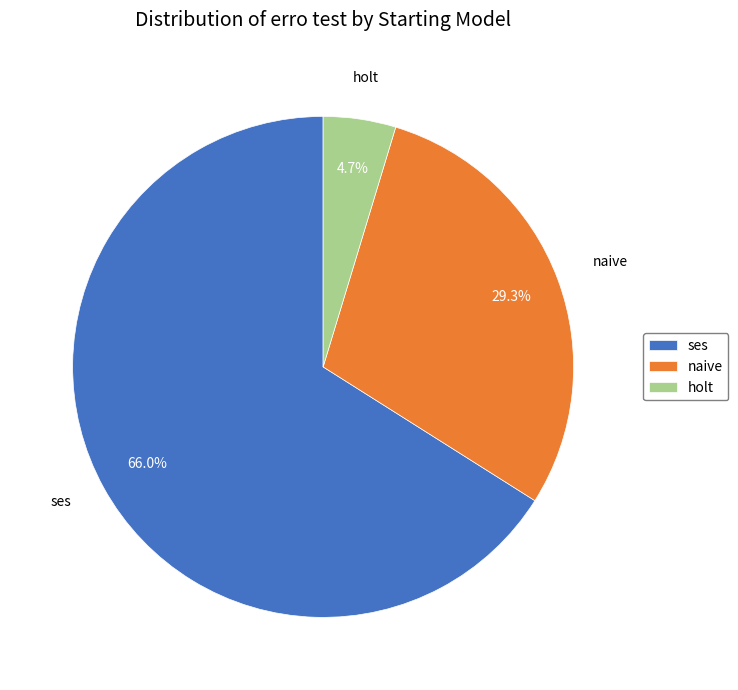

To the nearest percent, what portion does naive represent?

29%